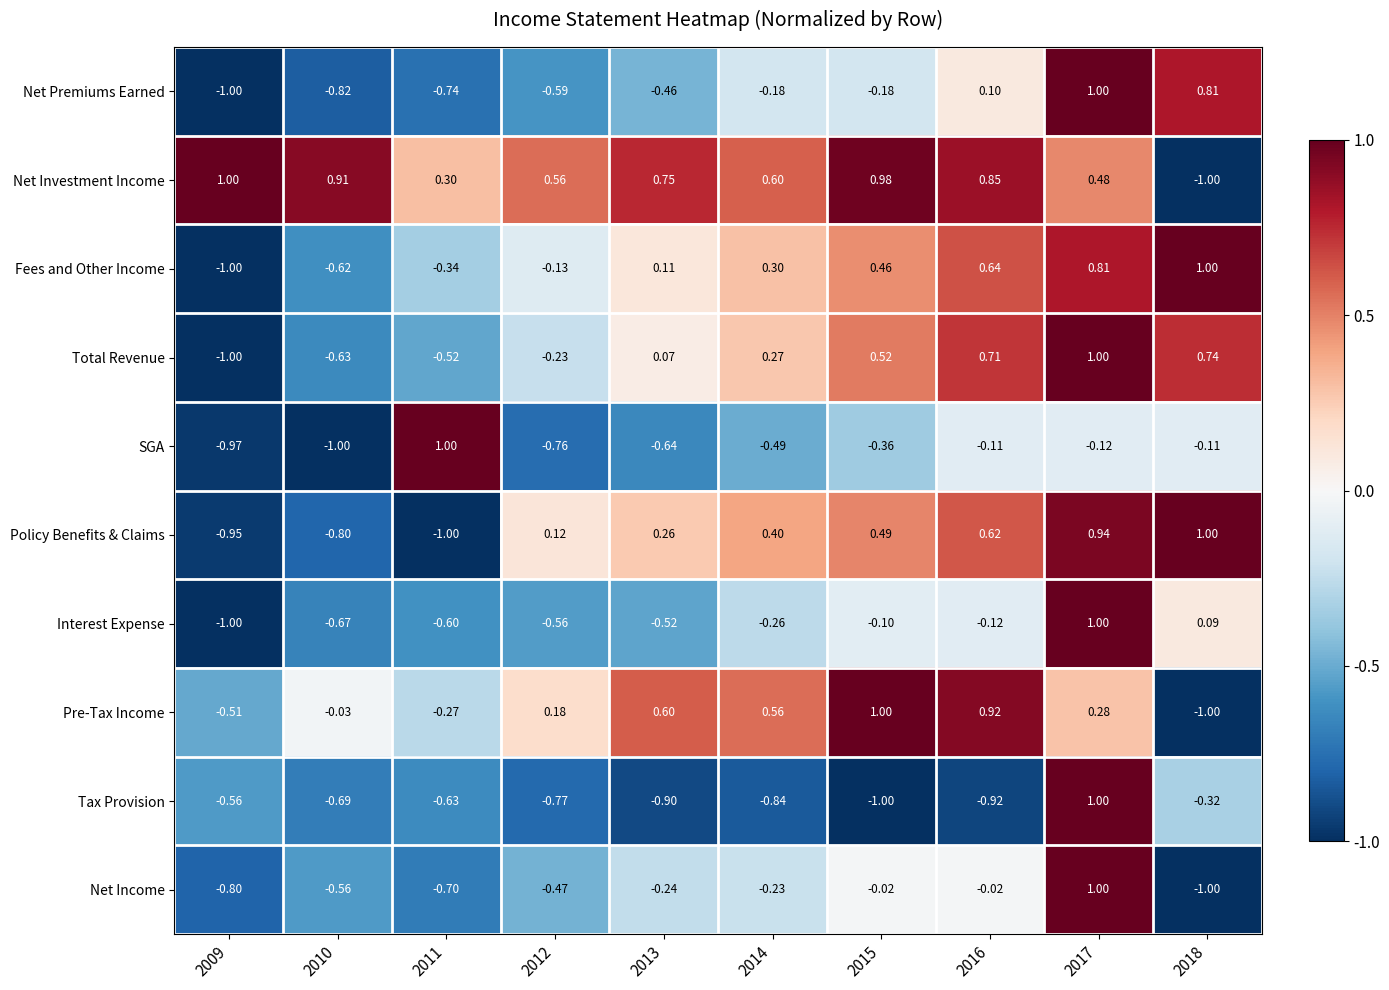

Is the value of Tax Provision at 2009 greater than the value of Net Income at 2015?

No